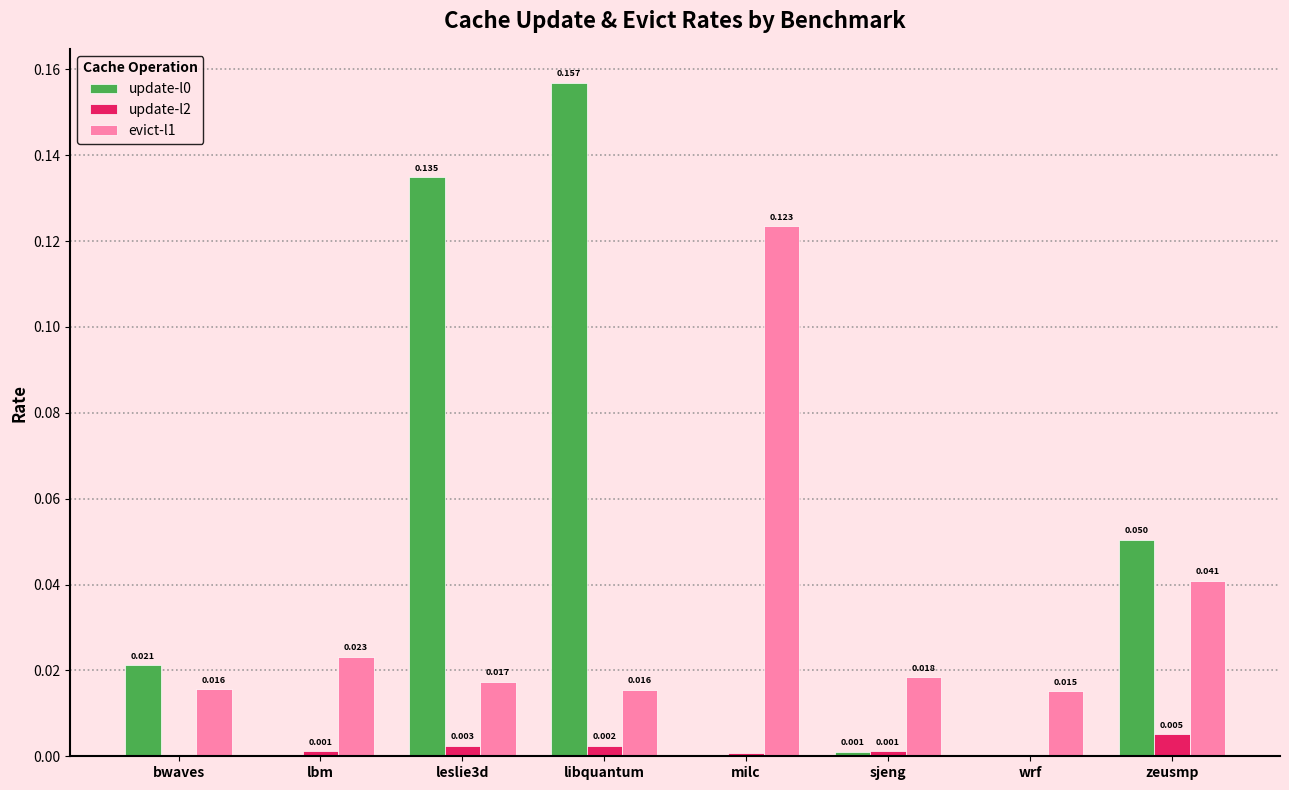

At which category is the sum across all series the highest?

libquantum